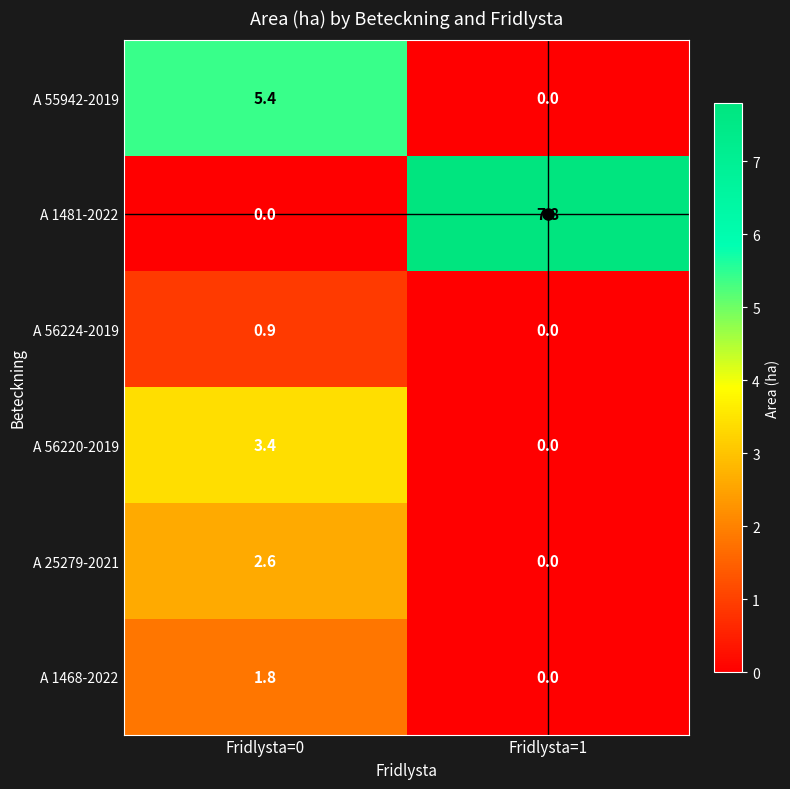

Which series has the largest range (max minus min)?

A 1481-2022